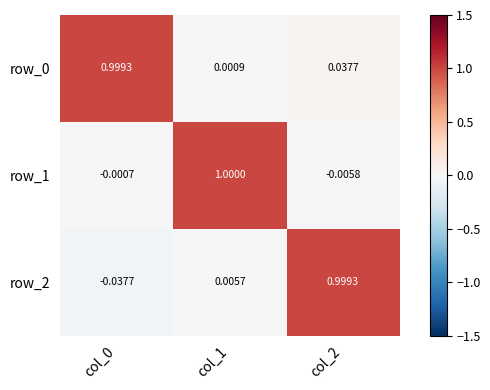

Which series has the largest range (max minus min)?

row_2